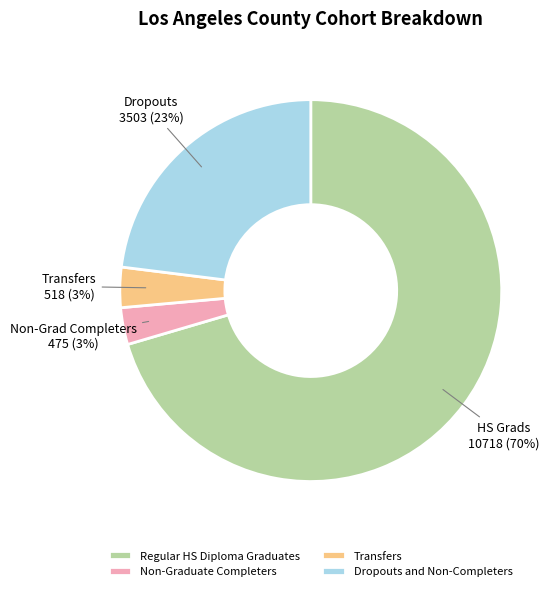

To the nearest percent, what percentage of the pie is Non-Graduate Completers?

3%